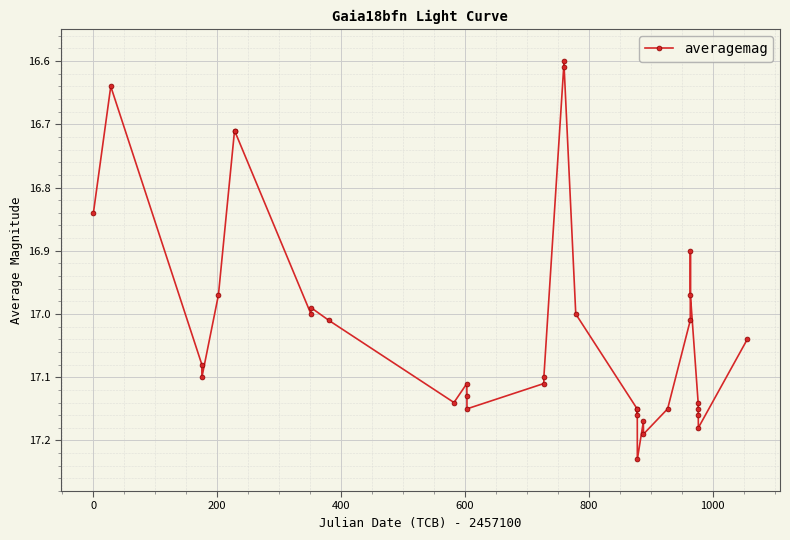

True or false: the data has more than 1 interior local peaks.

True